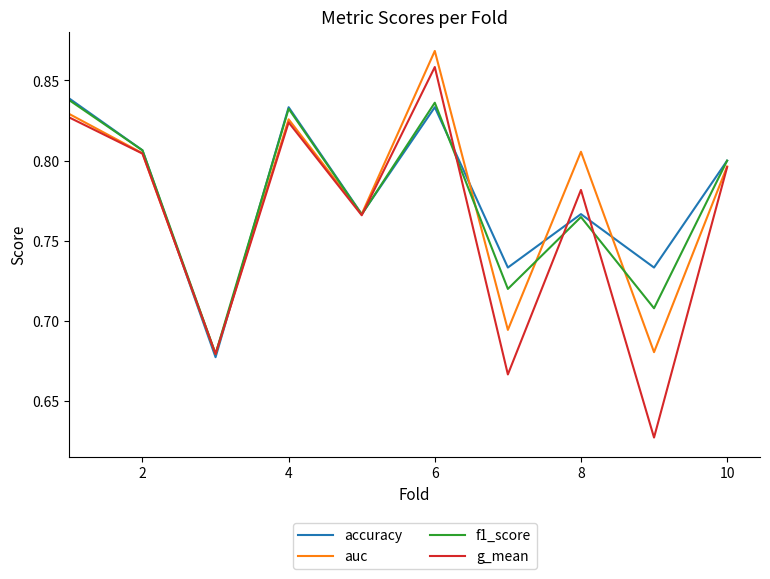

What are all the series names shown in the legend?

accuracy, auc, f1_score, g_mean